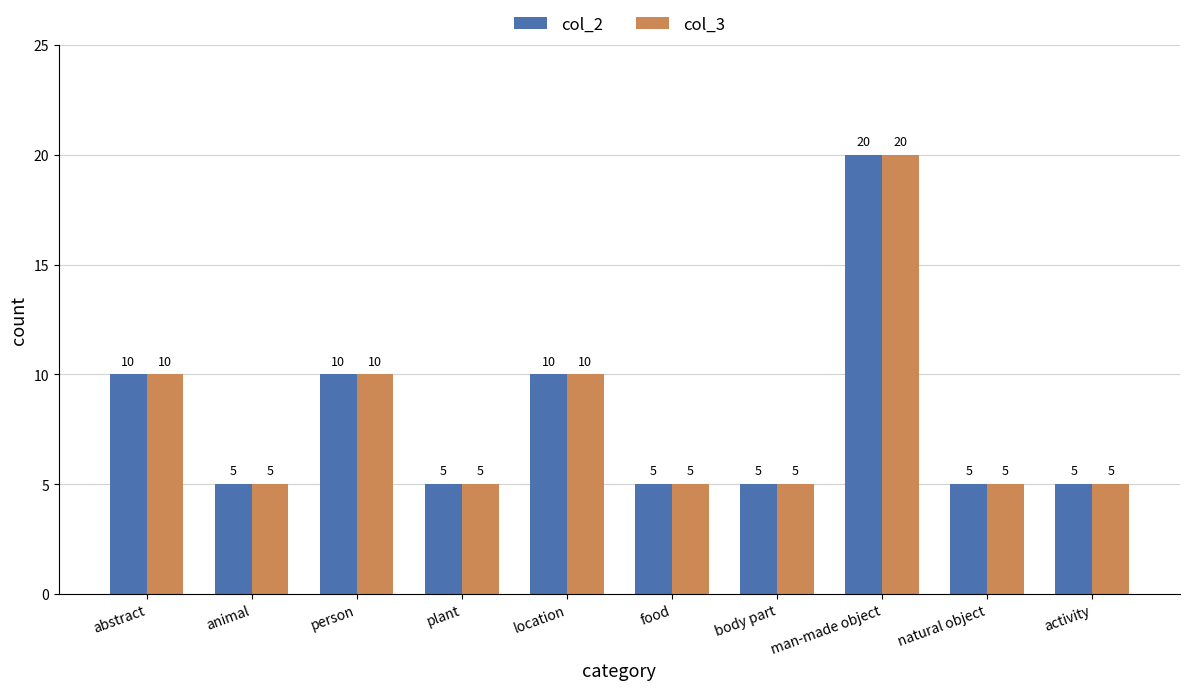

Read the col_3 value at body part.

5